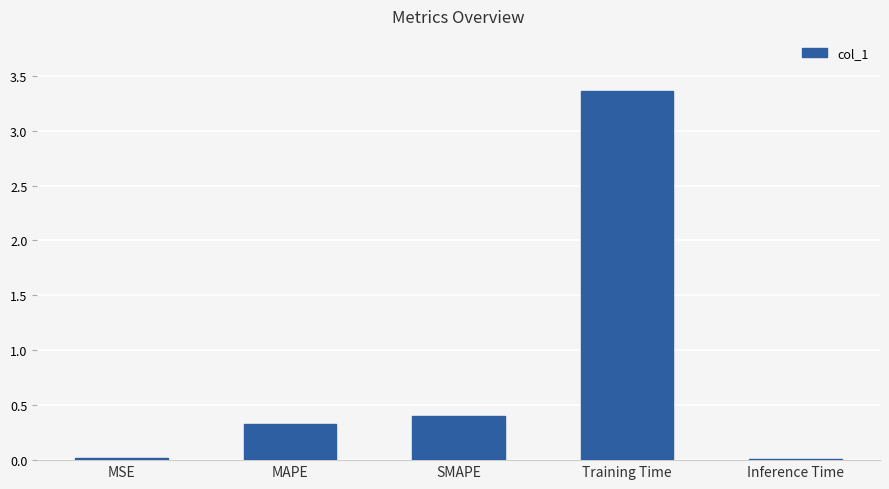

Count the number of categories in the chart.

5